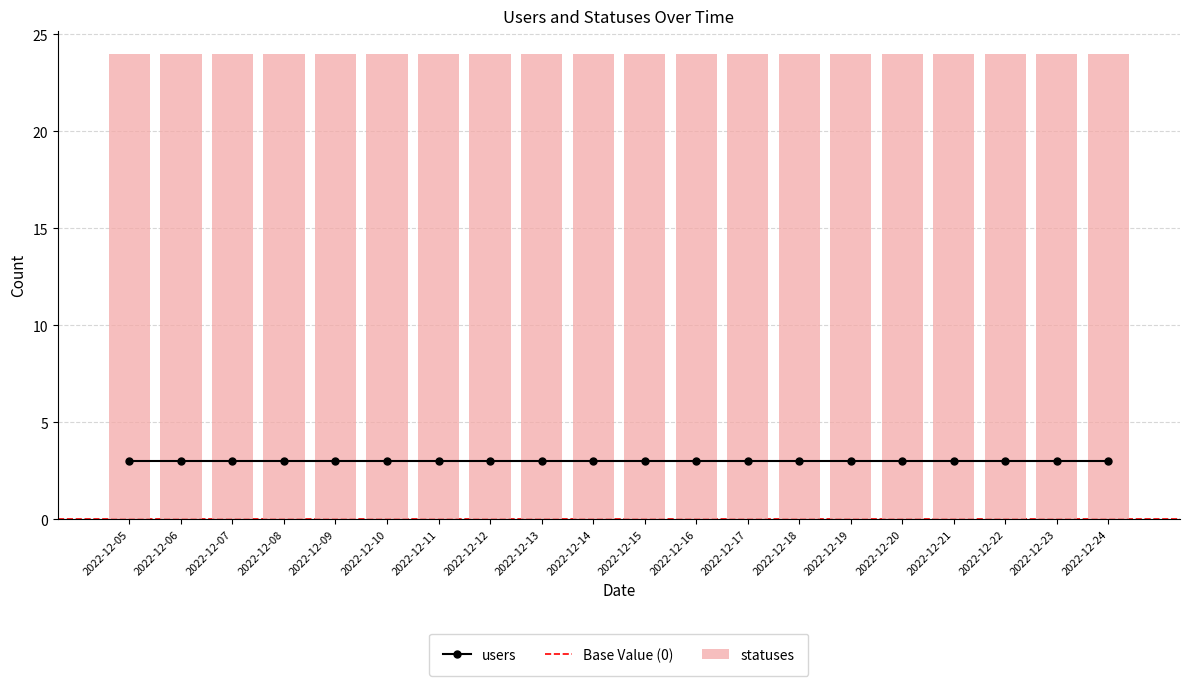

What is the minimum value shown in the chart?

3